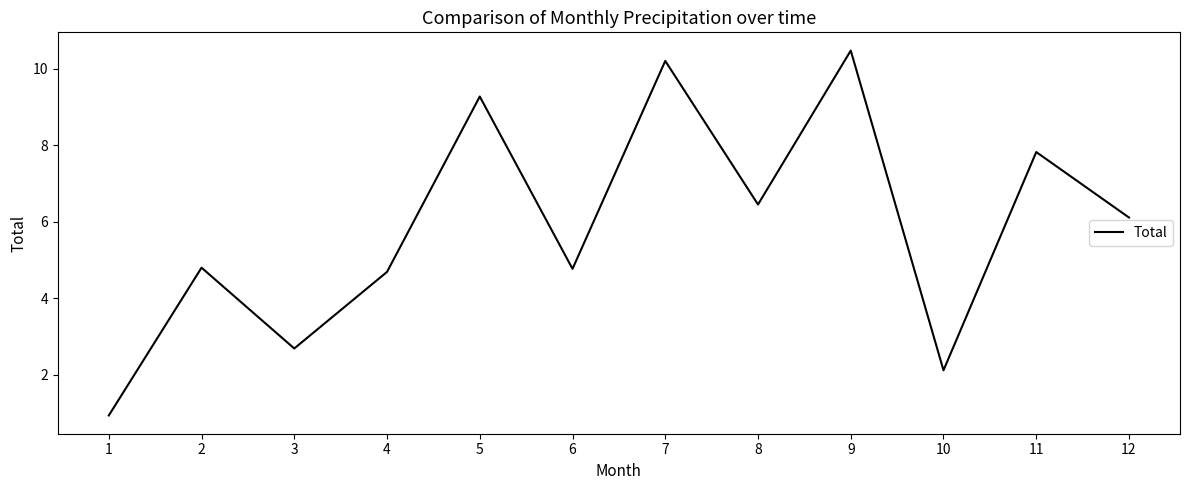

True or false: the data shows 4.8 at 6.

True